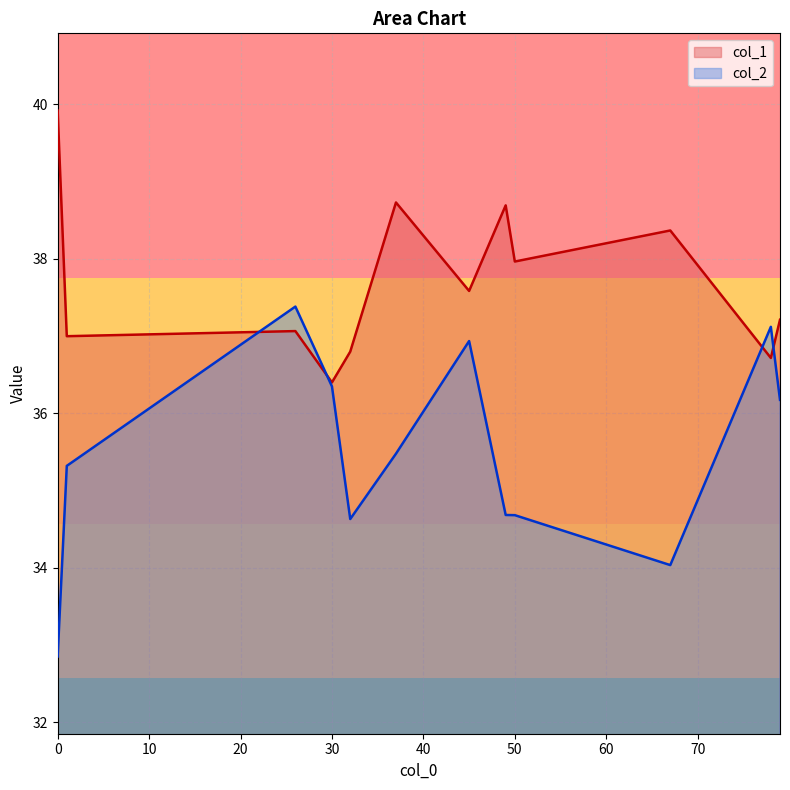

Between 5 and 11, which is larger?

11